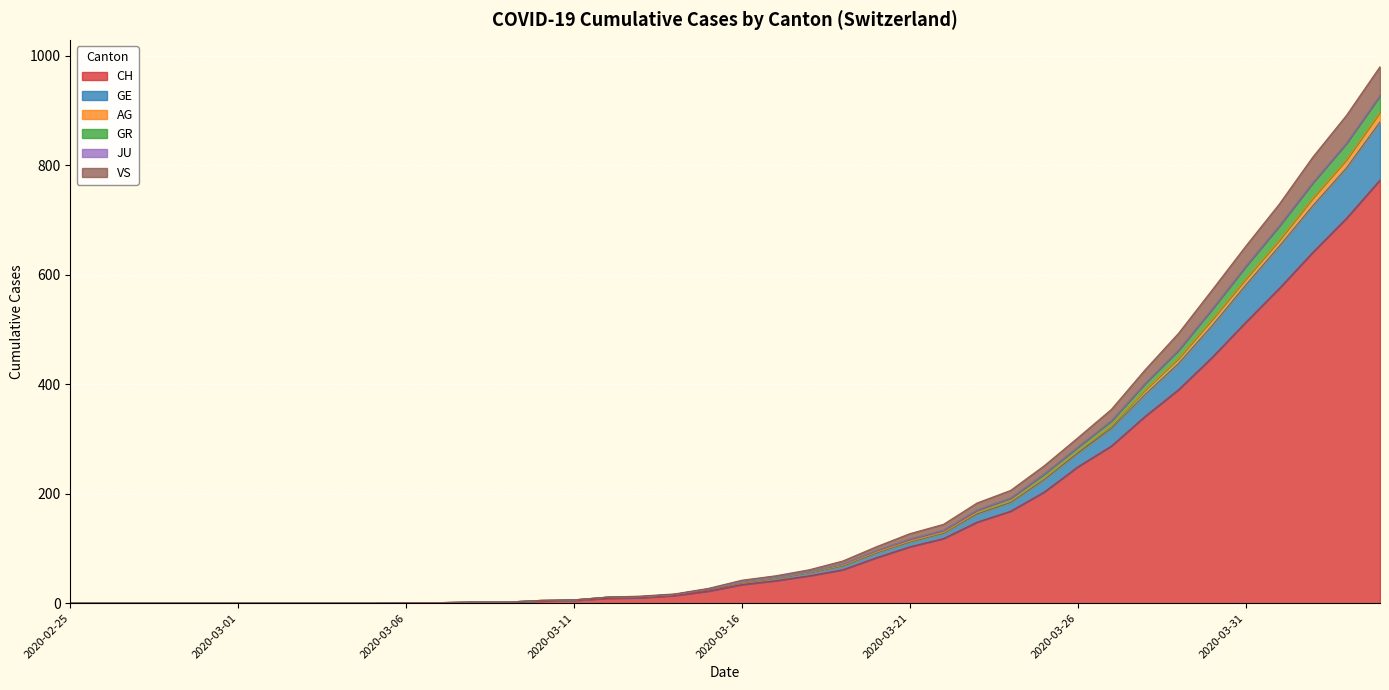

What is the maximum value for CH?

773